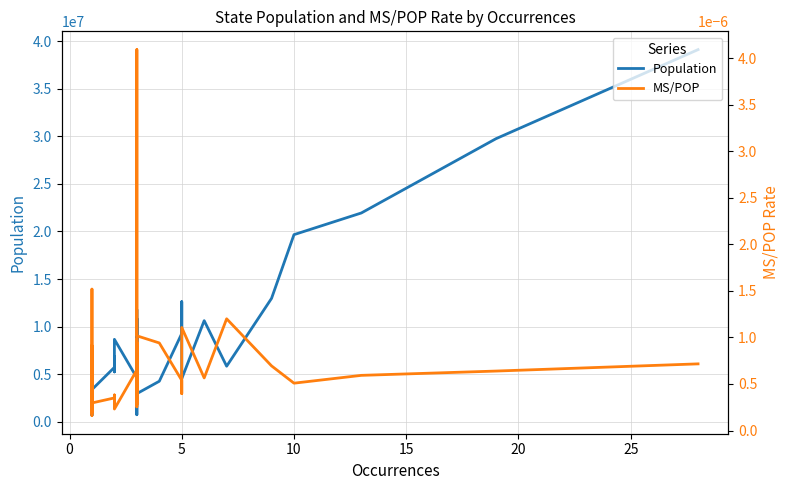

Is this an area chart (filled region under the line)?

No